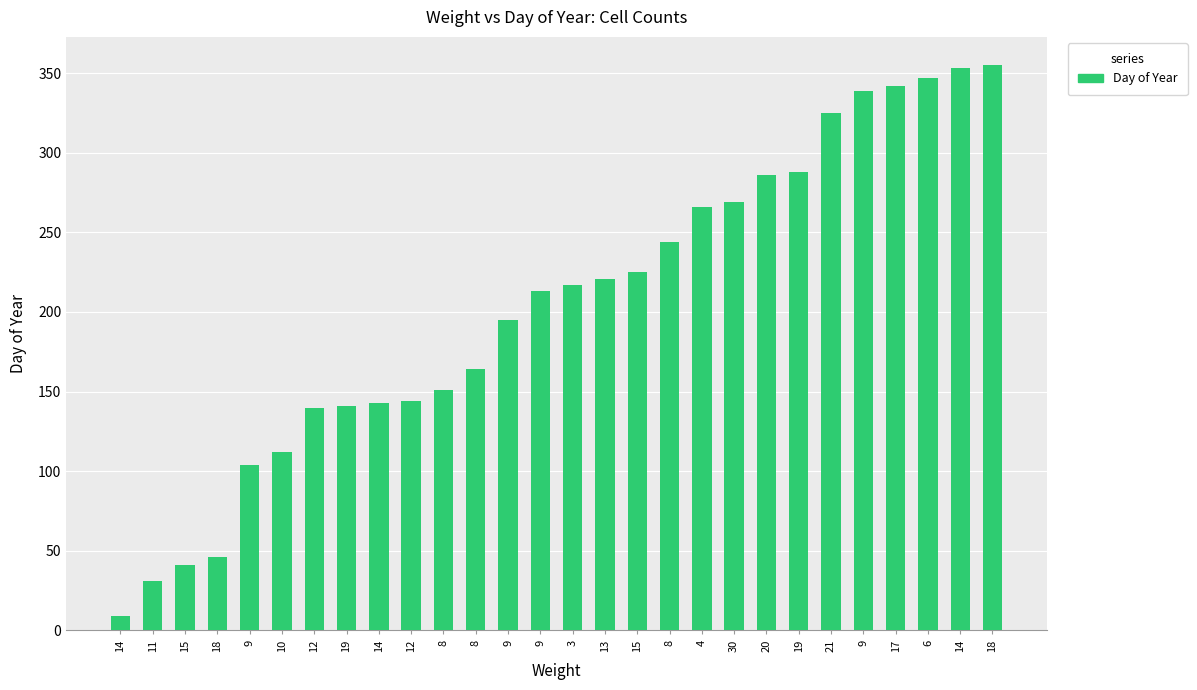

How many series are shown in this chart?

1